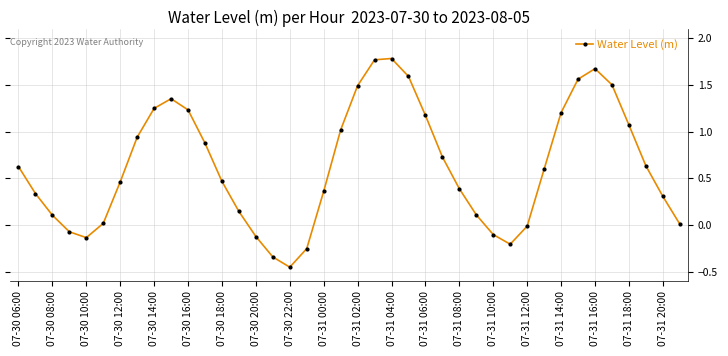

What is the sum of all values?

25.1